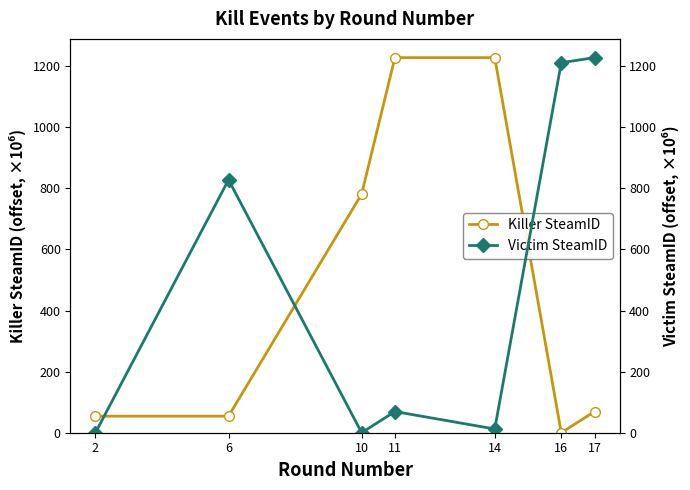

At which label does Killer SteamID first exceed 69?

10